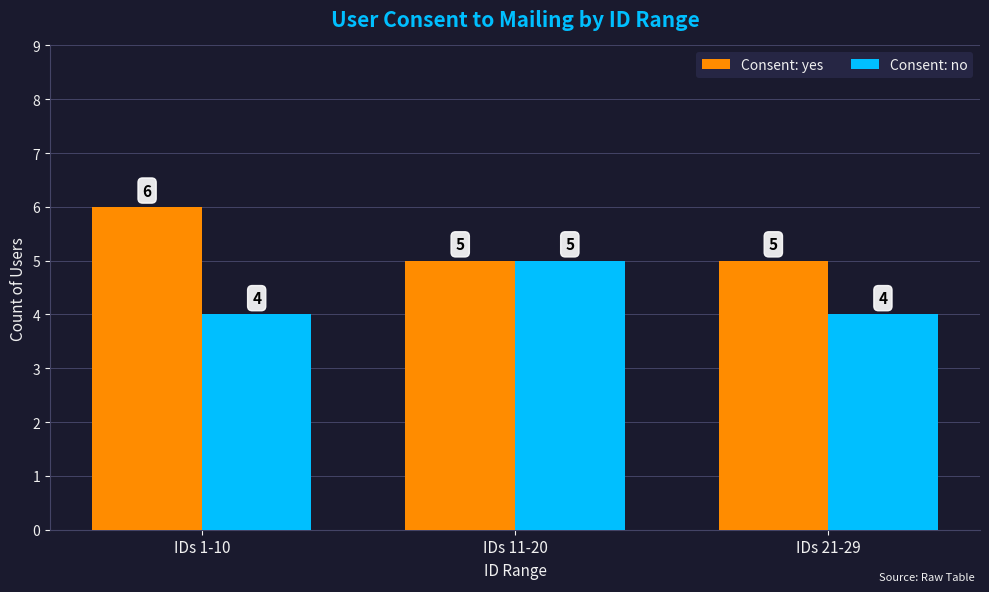

What is the difference between the Consent: no values at IDs 21-29 and IDs 11-20?

1